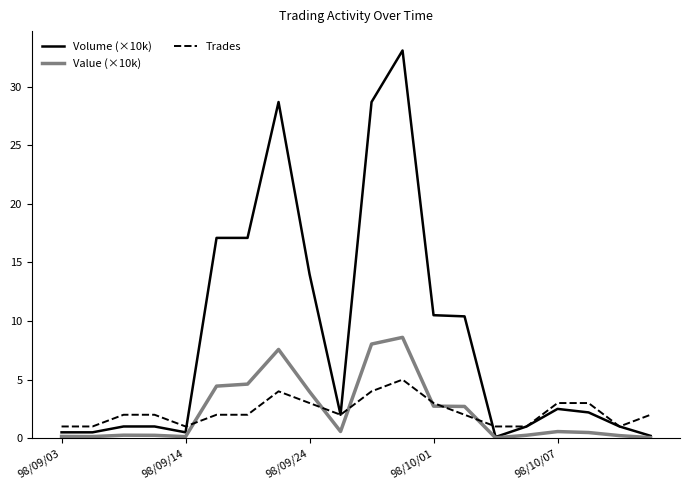

Which series has the widest spread of values?

Volume (×10k)